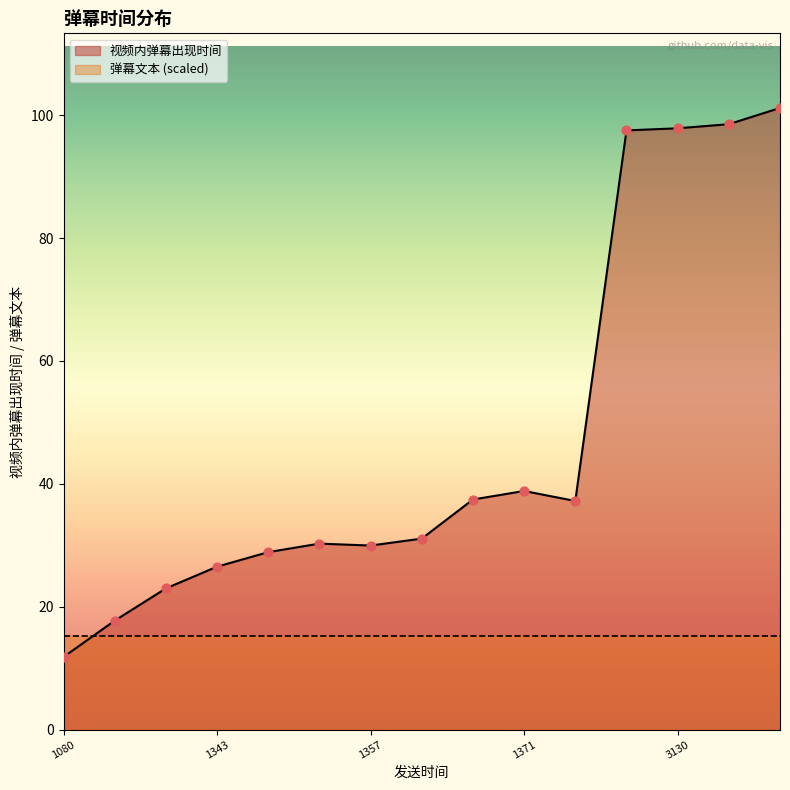

Is the value of 弹幕文本 at 1676001367 greater than the value of 视频内弹幕出现时间 at 1676001353?

No